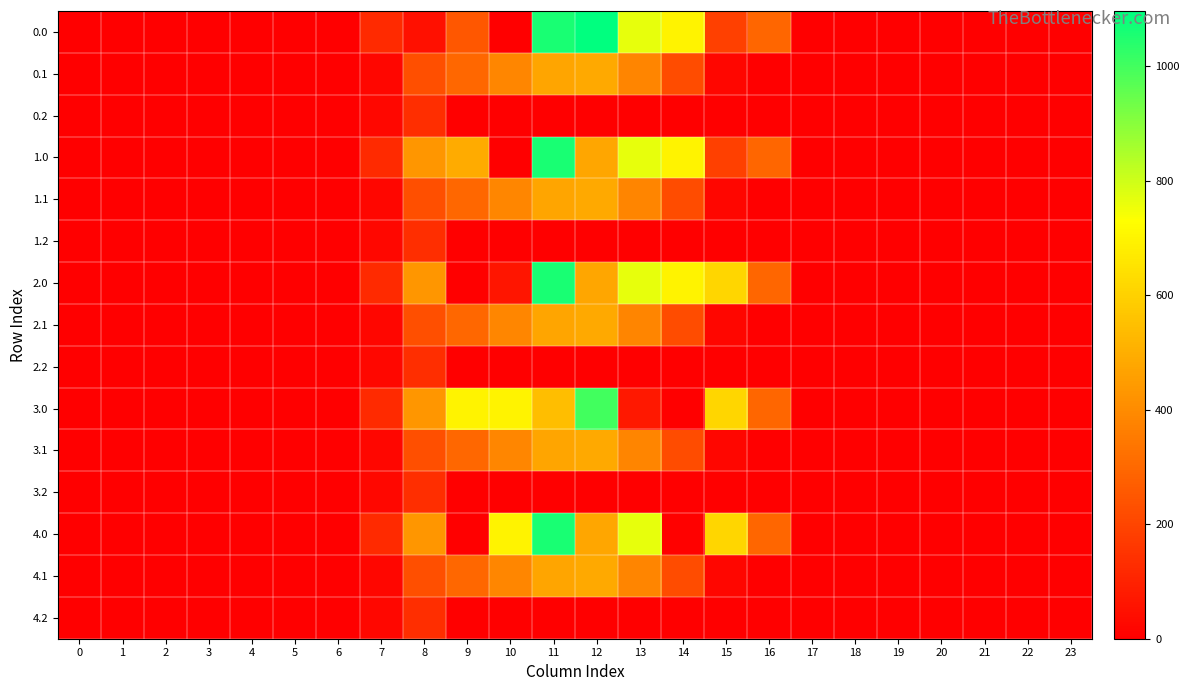

What is the greatest value displayed?

1096.7